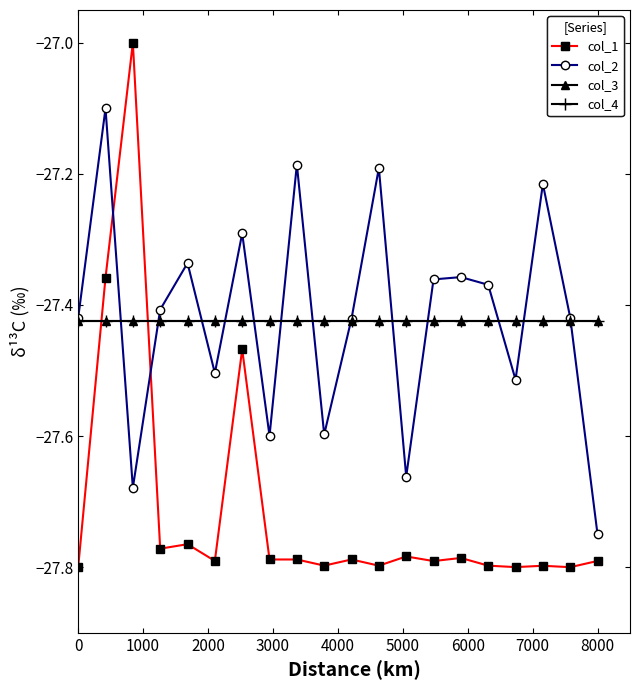

Does the chart have visible grid lines?

No